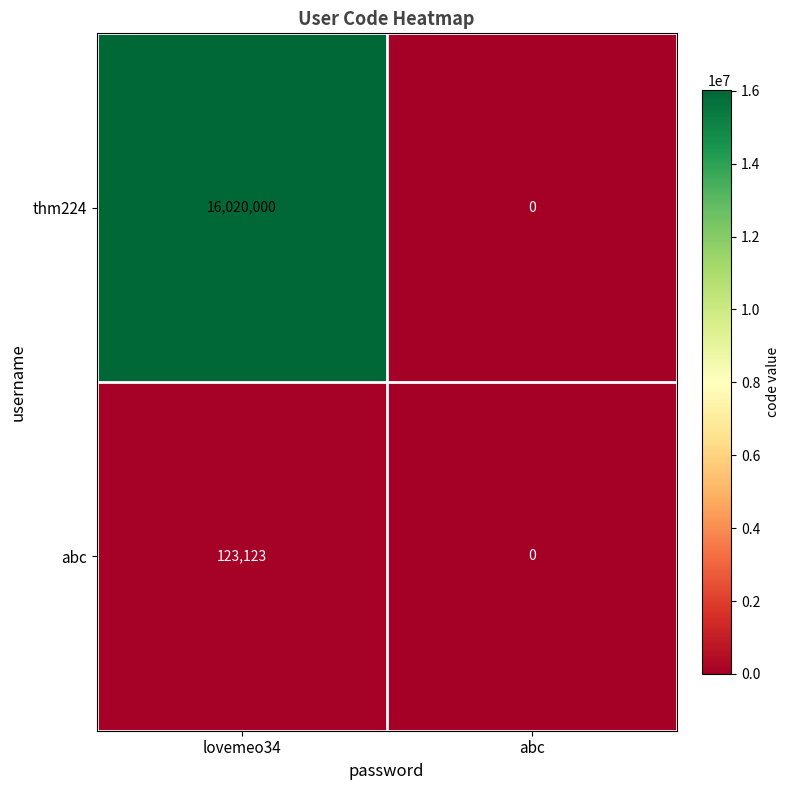

Reading right to left, extract all data points from this chart.

thm224: 0	16020000
abc: 0	123123